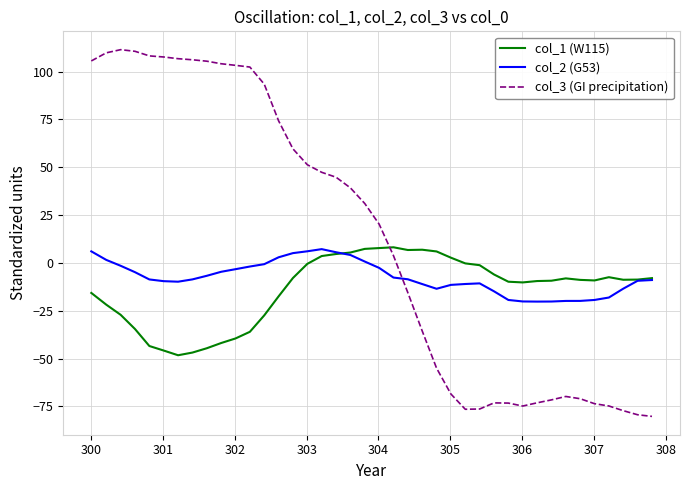

True or false: col_3 (GI precipitation) and col_1 (W115) intersect in this chart.

True